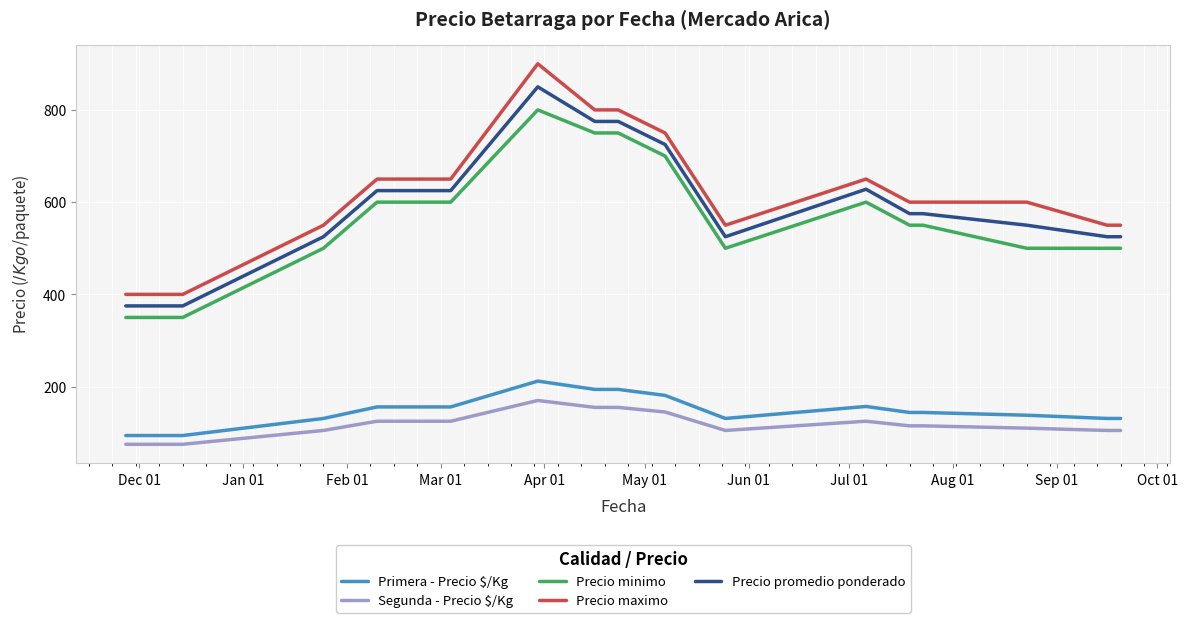

What is the difference between the maximum and minimum values in the Precio maximo series?

500